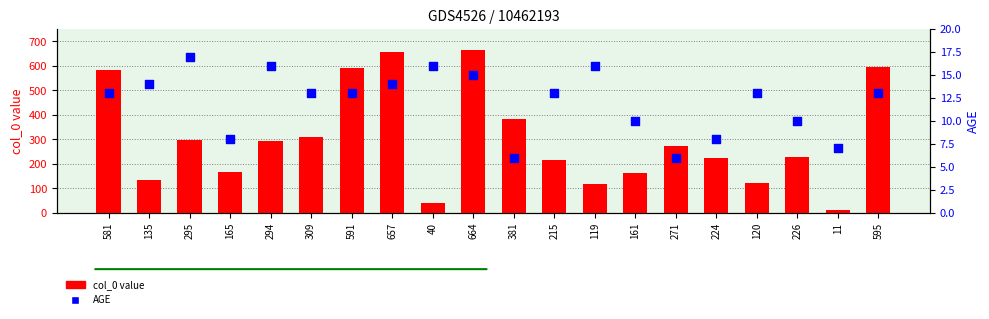

What are all the series names shown in the legend?

col_0 value, AGE